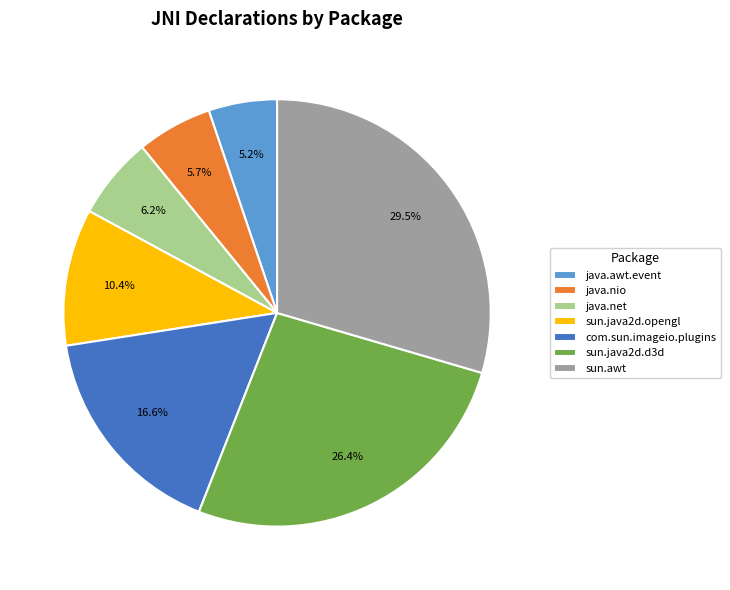

True or false: com.sun.imageio.plugins accounts for 17% of the total.

True